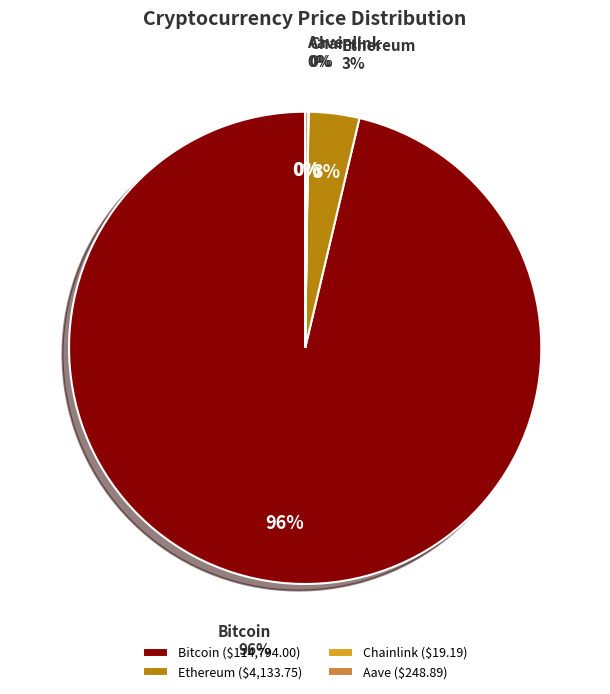

How many slices are in this pie chart?

4